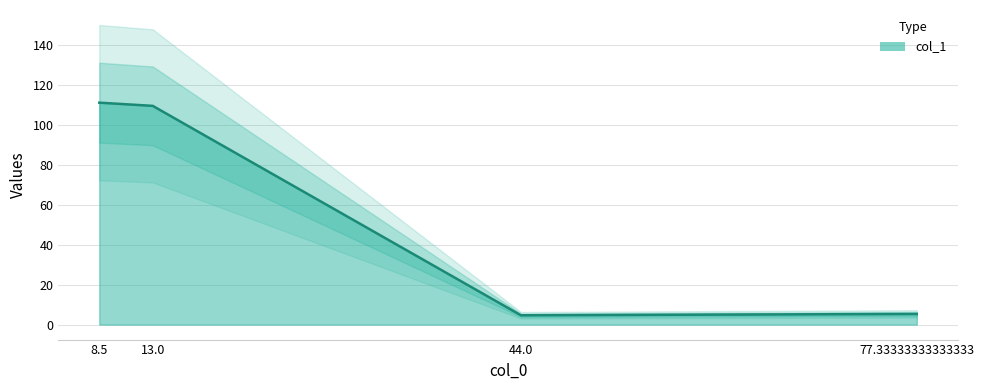

Reading left to right, transcribe all the data shown in this chart.

111.0	109.4	4.7	5.3